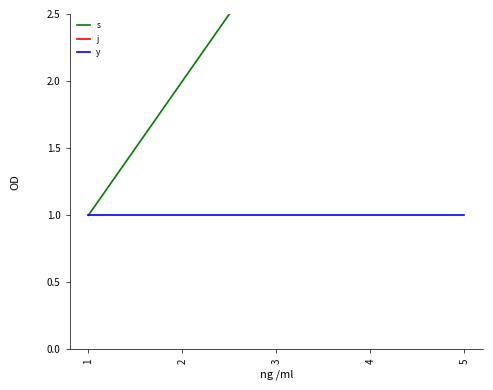

The y series shows 1 at 3. True or false?

True